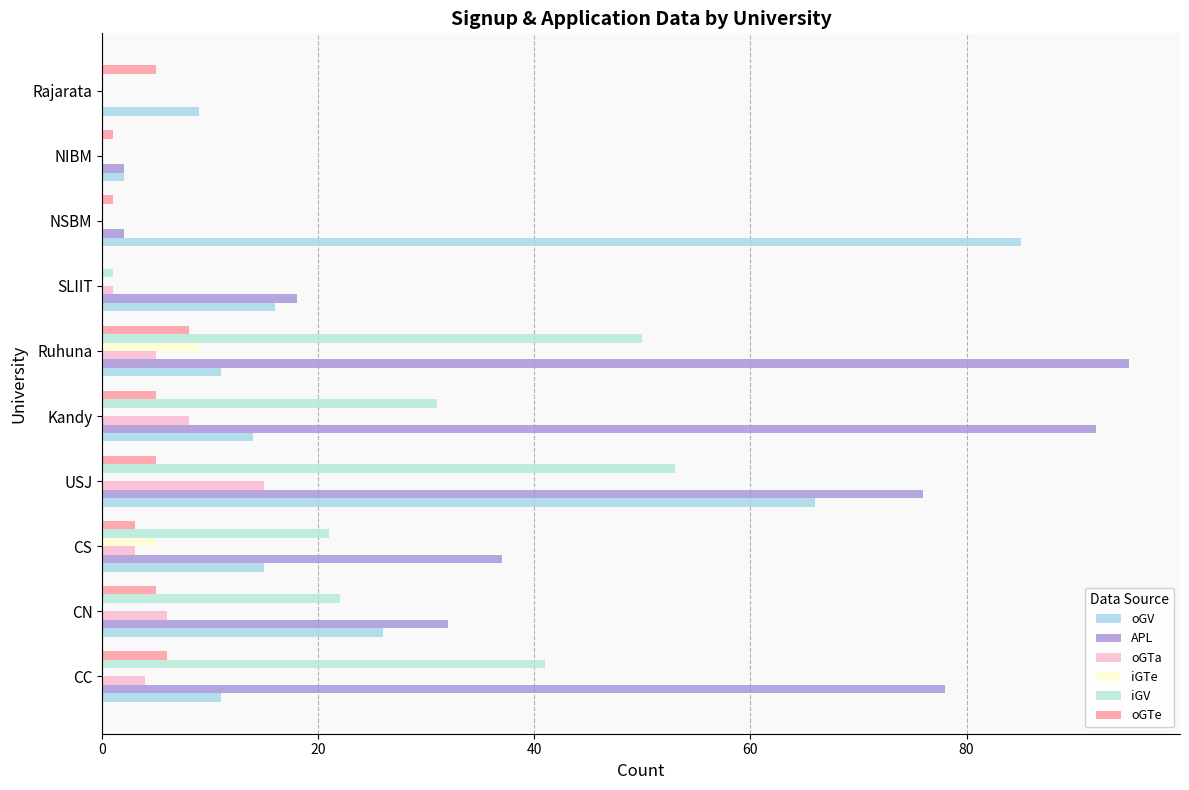

How many series are shown in this chart?

6